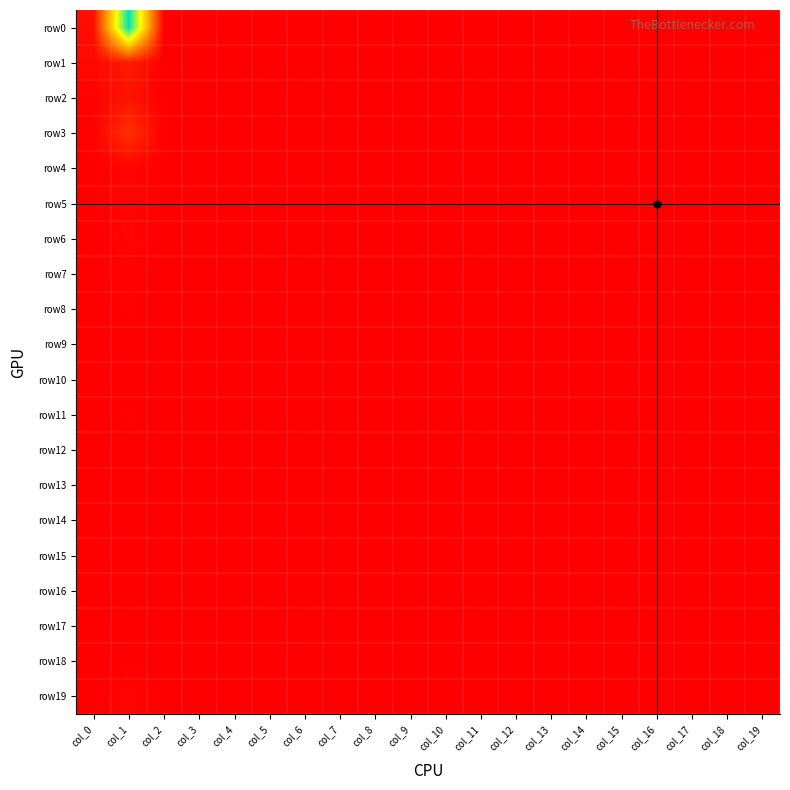

Which series has the widest spread of values?

row0